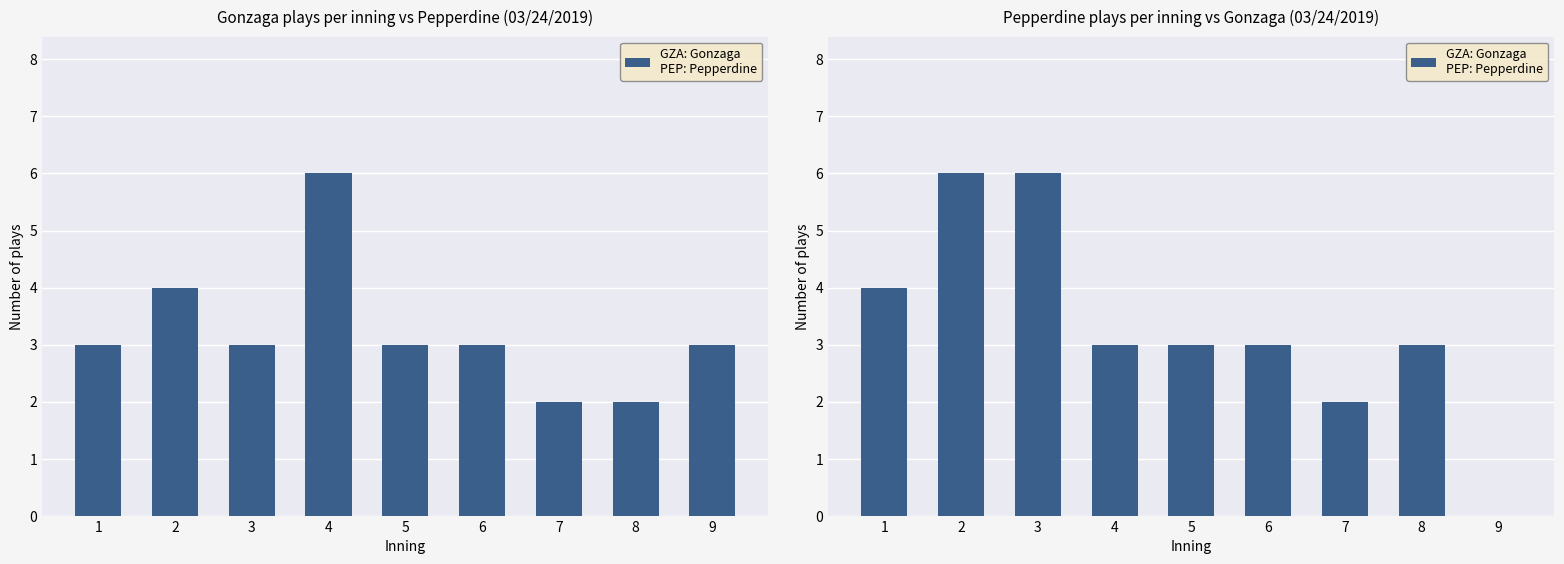

What is the average value of the Pepperdine series?

3